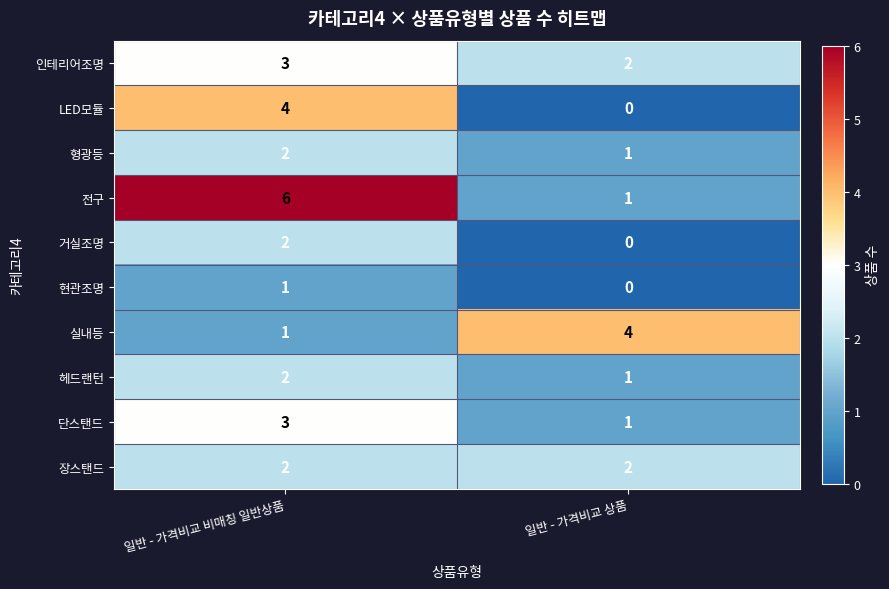

List the labels in order of 단스탠드 value, smallest first.

일반 - 가격비교 상품, 일반 - 가격비교 비매칭 일반상품